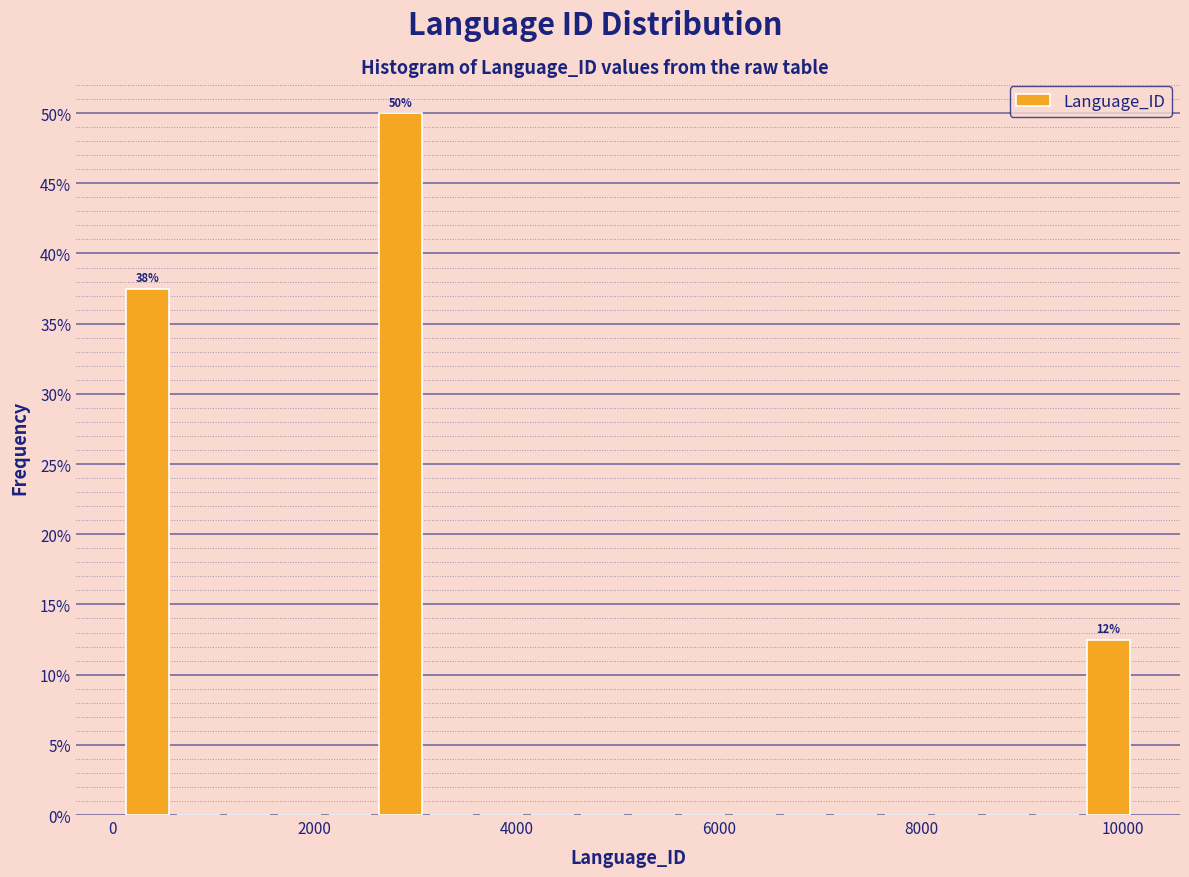

Around what value on the x-axis is the tallest bar? Give the approximate position of its centre, as read against the axis.

2800